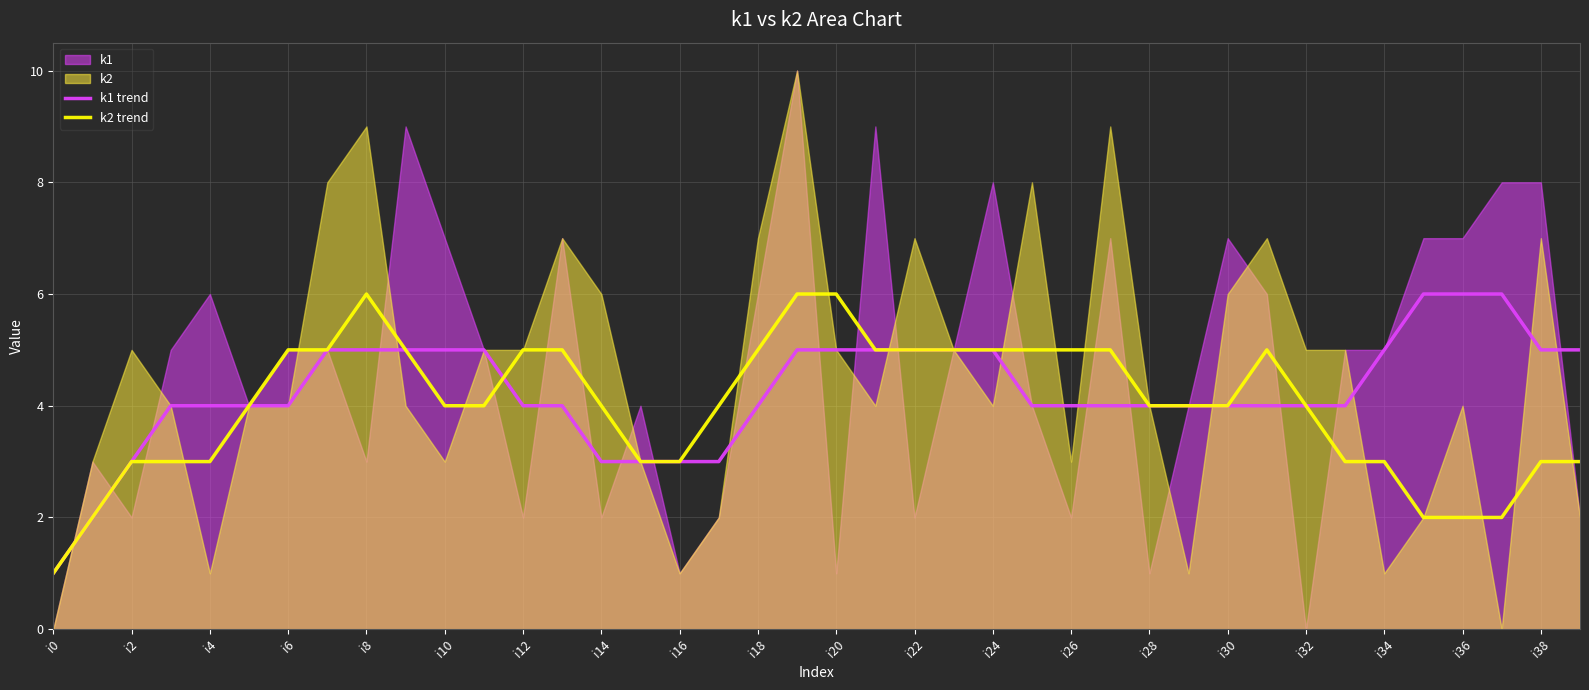

Is it true that k1 trend equals 0 at i0?

False